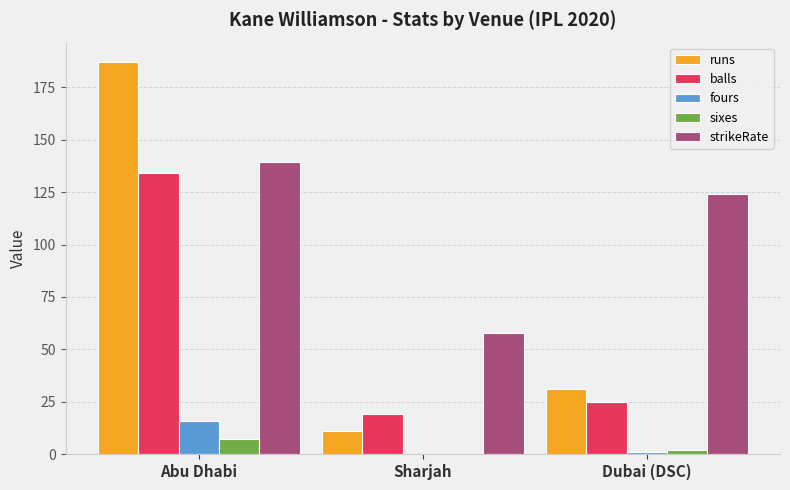

Which series has the largest total across all categories?

strikeRate